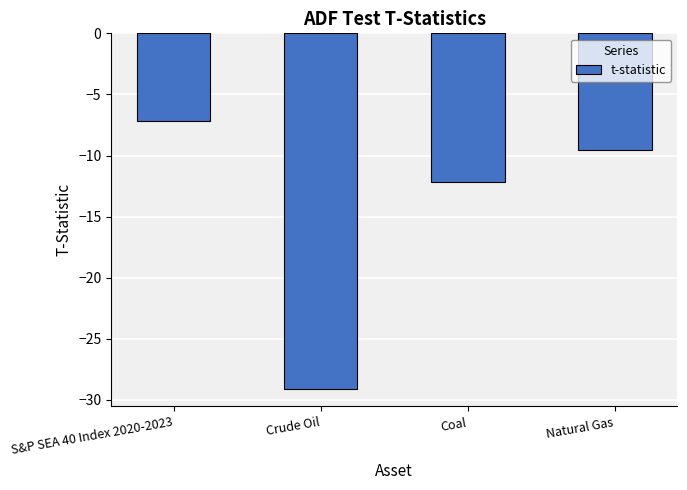

At which category does the chart reach its peak across all series?

S&P SEA 40 Index 2020-2023